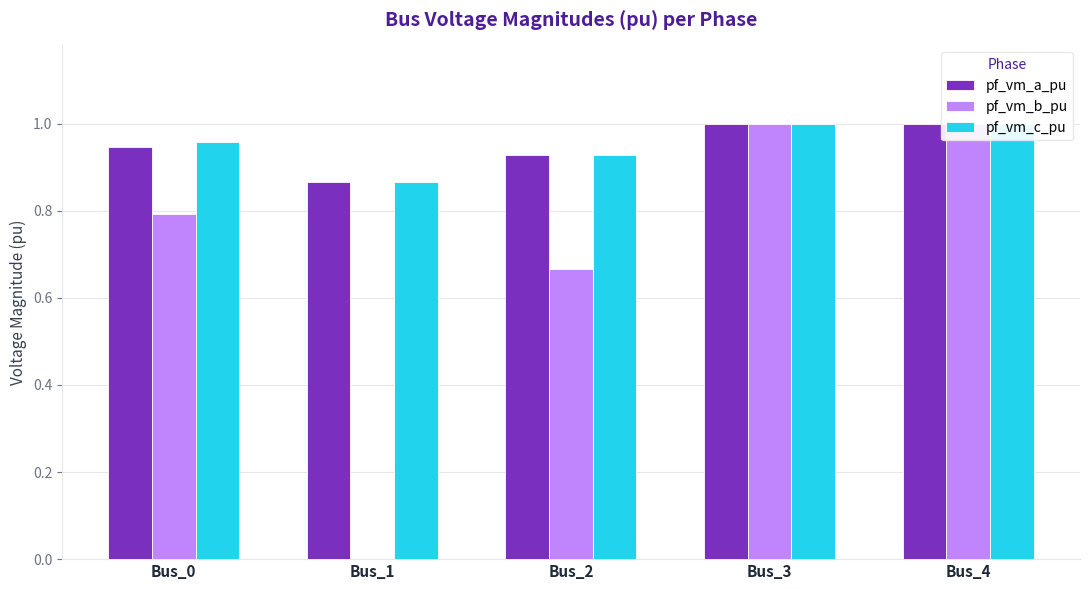

Count the number of data series in this chart.

3